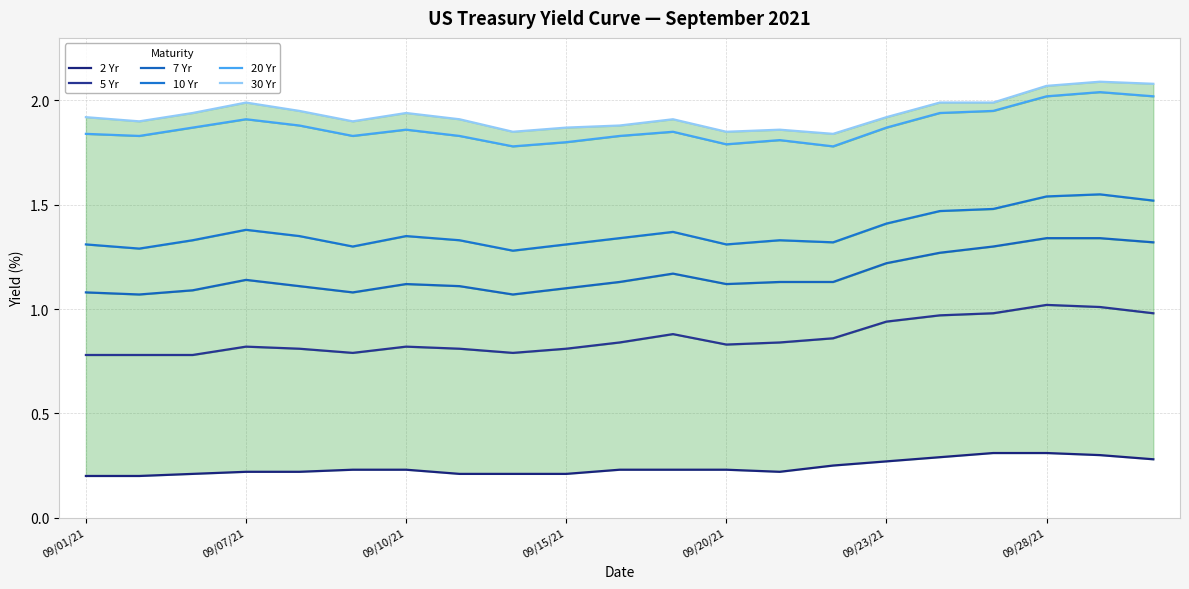

What is the sum of the 7 Yr values at 09/15/21 and 09/20/21?

2.2